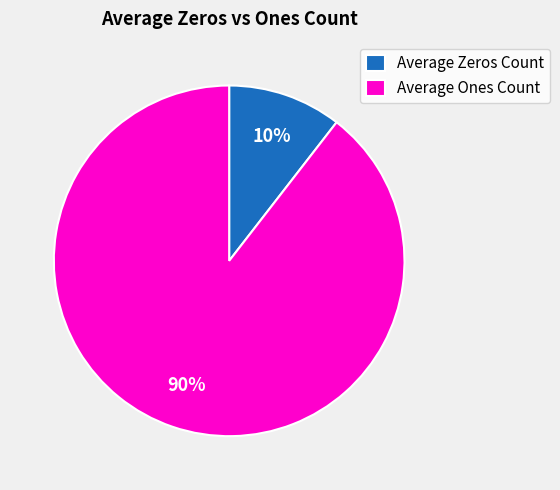

Between Average Ones Count and Average Zeros Count, which is larger?

Average Ones Count